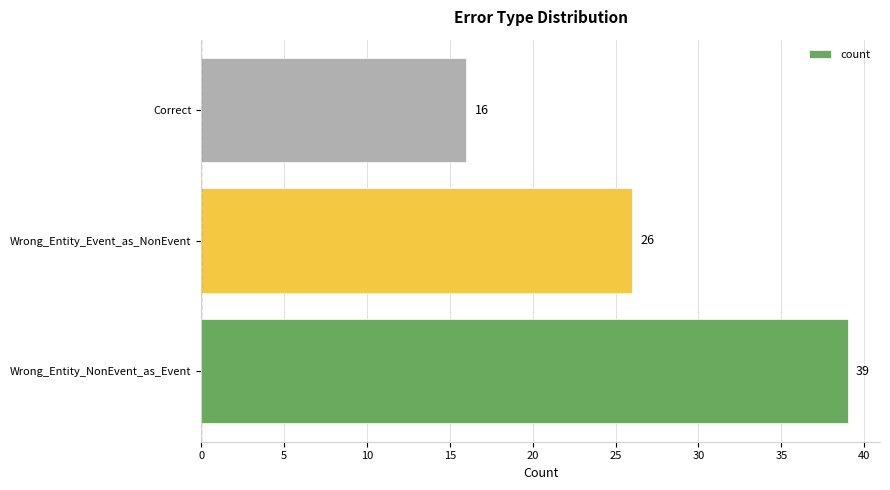

The chart shows a value of 43 at Wrong_Entity_Event_as_NonEvent. True or false?

False